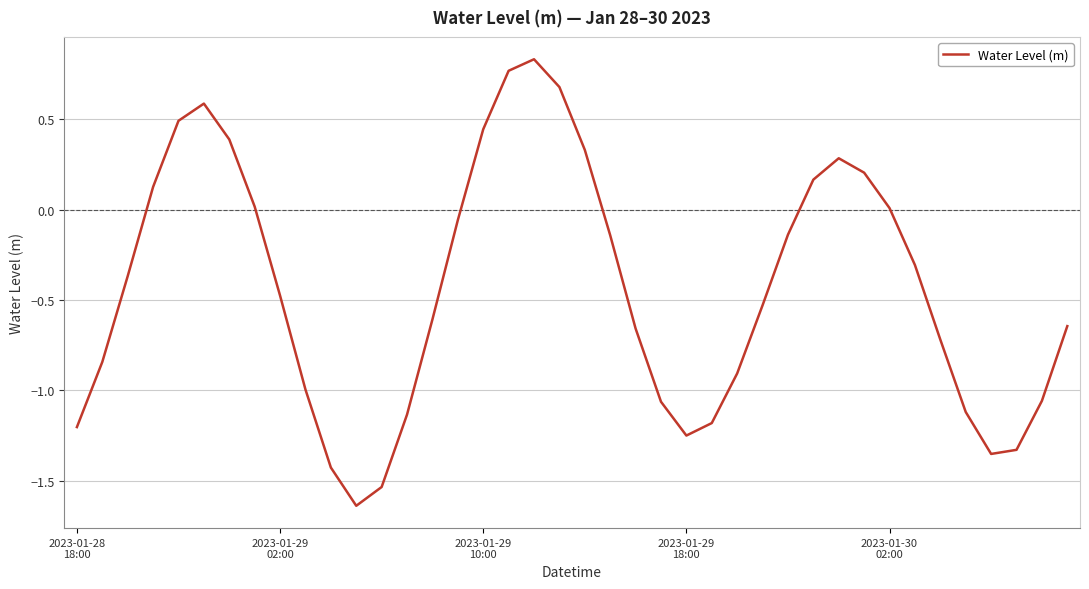

What is the difference between the maximum and minimum values?

2.5